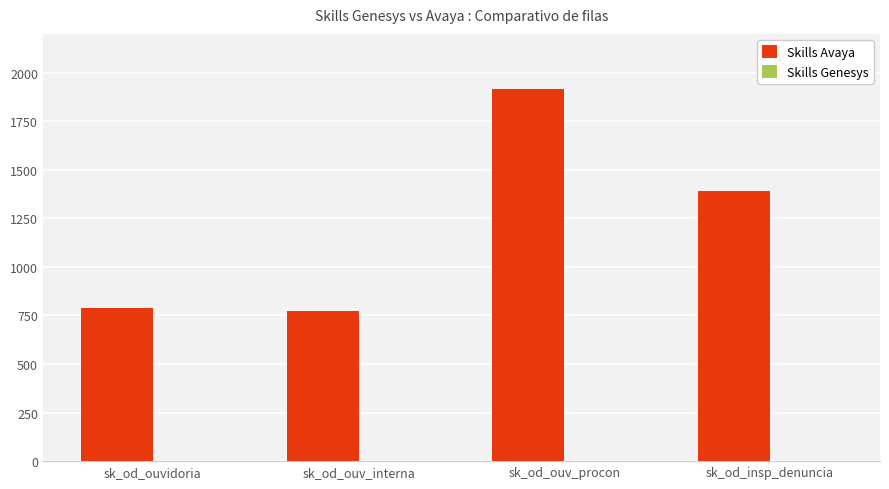

Which has a higher value, sk_od_ouv_procon or sk_od_ouv_interna?

sk_od_ouv_procon